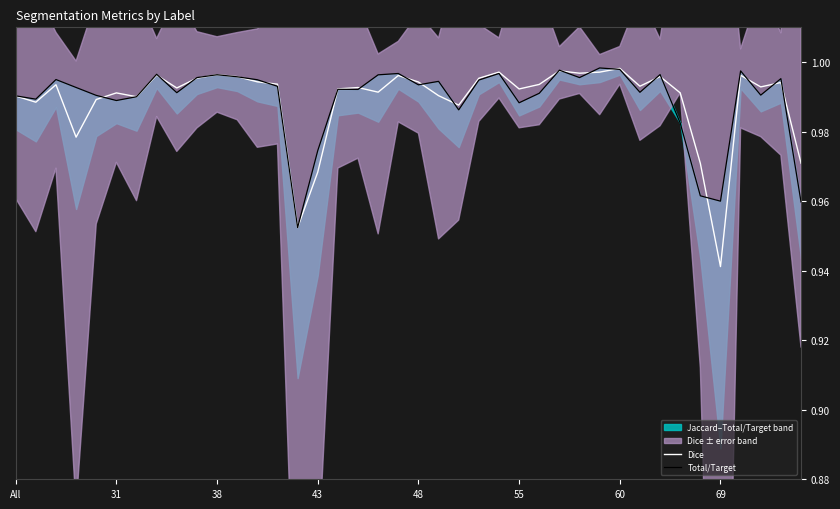

How many lines are shown in the chart?

2